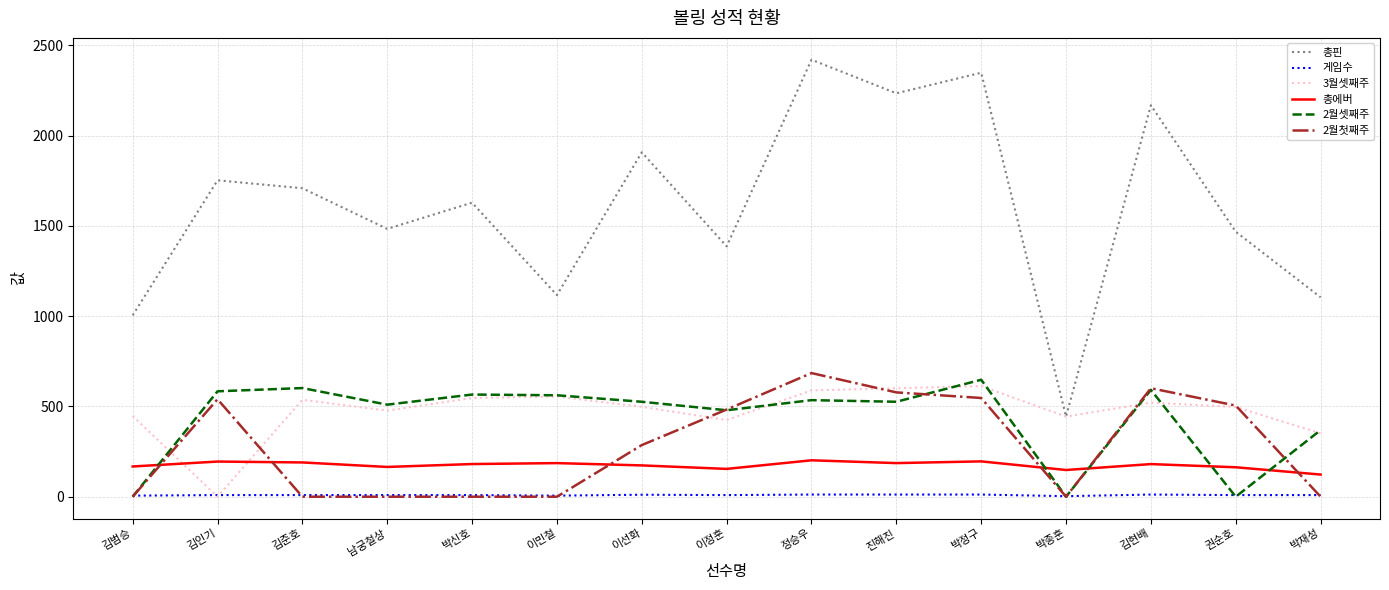

What is the spread (max minus min) of values at 이민철?

1117.0